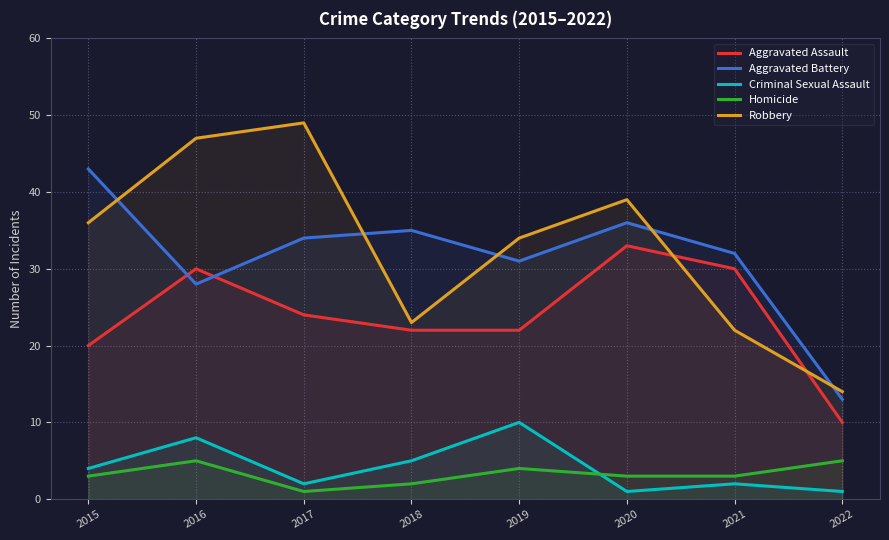

What are all the series names shown in the legend?

Aggravated Assault, Aggravated Battery, Criminal Sexual Assault, Homicide, Robbery